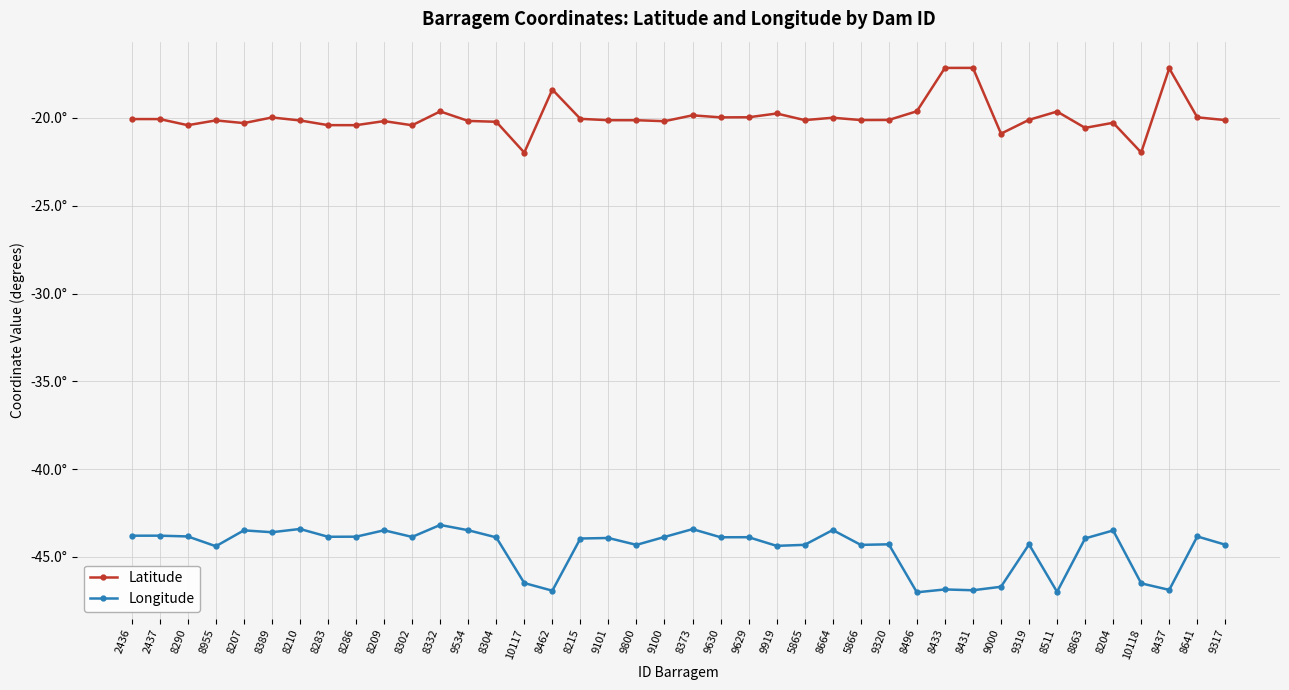

Does the chart display data point markers on the line(s)?

Yes